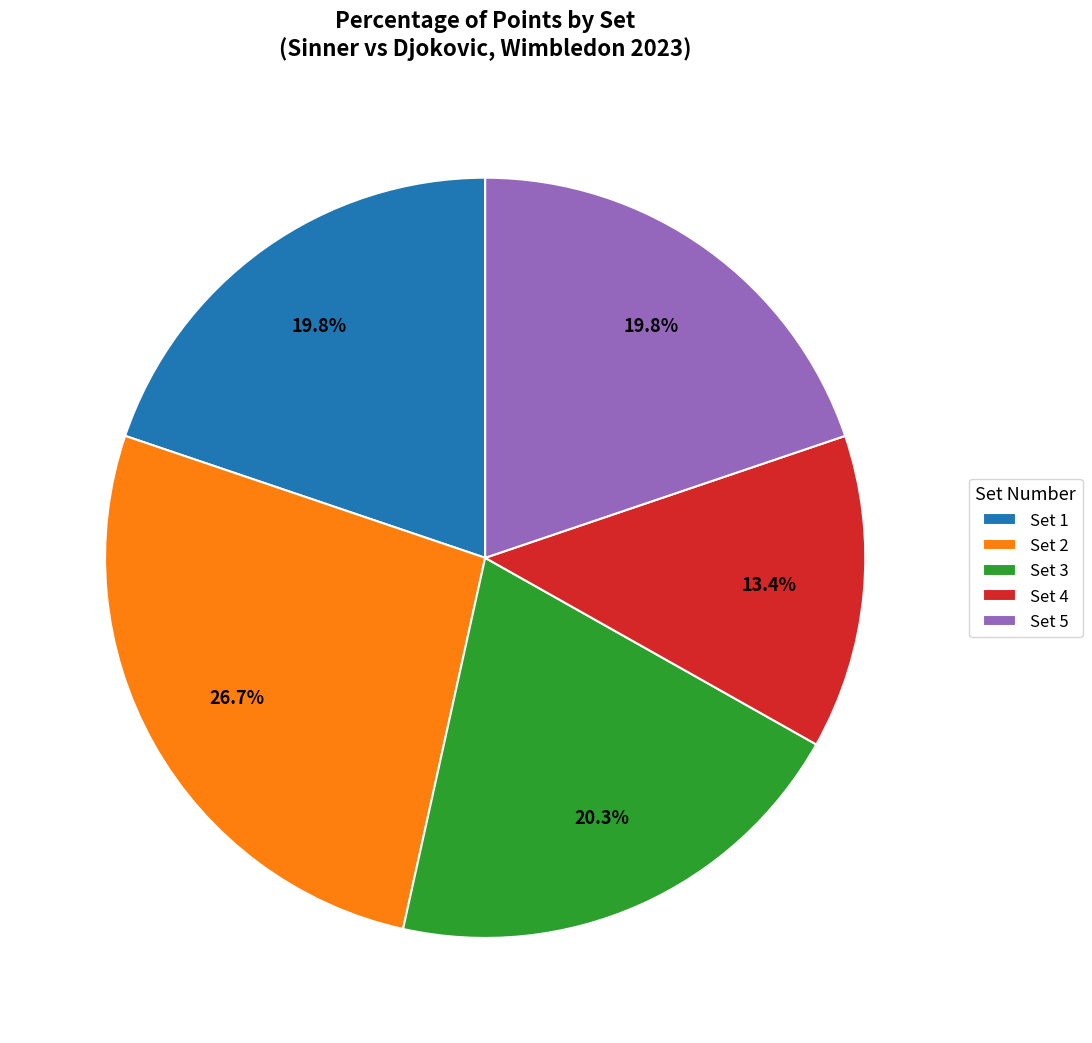

What percentage is the Set 4 slice, to the nearest percent?

13%